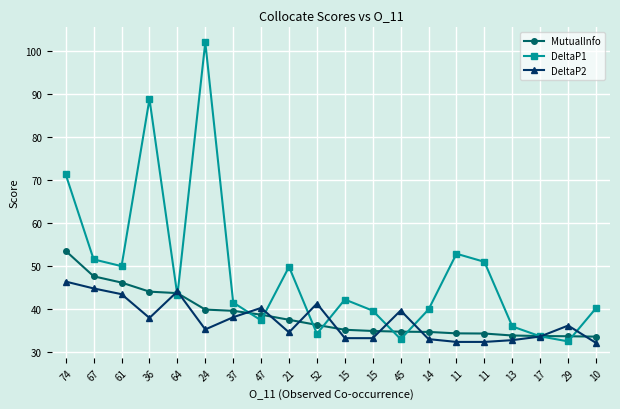

True or false: DeltaP1 has a value of 14.8 at 11.

False